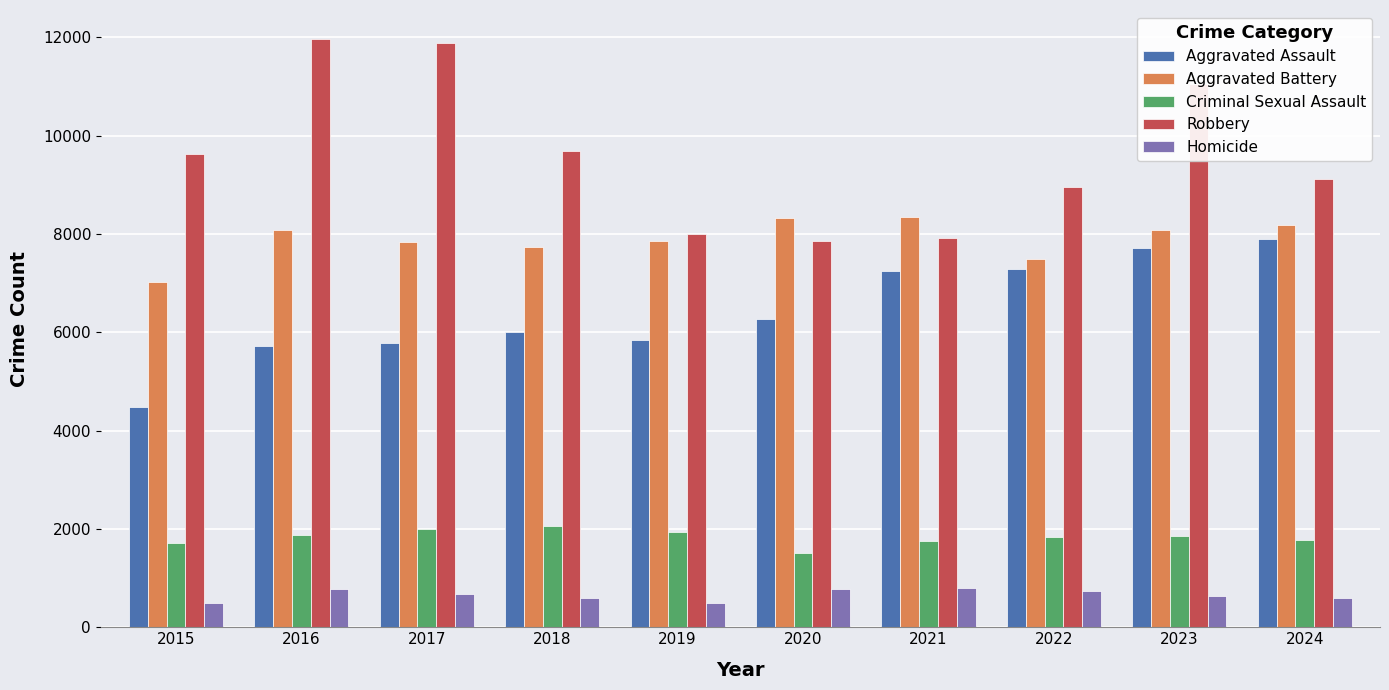

What is the difference between the second highest and second lowest values in the Aggravated Assault series?

1999